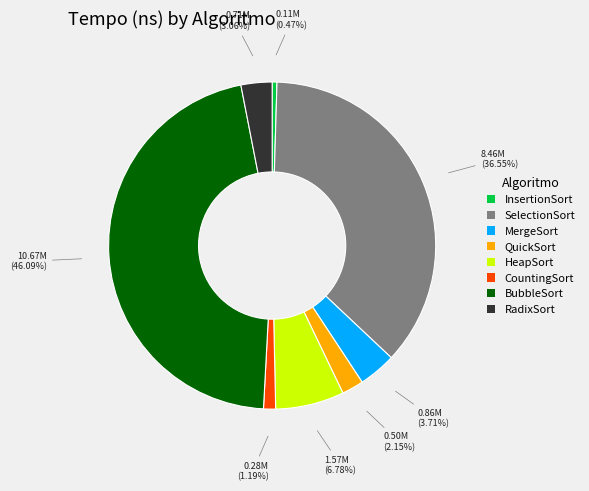

To the nearest percent, what is the difference between the QuickSort and RadixSort slice percentages?

1%